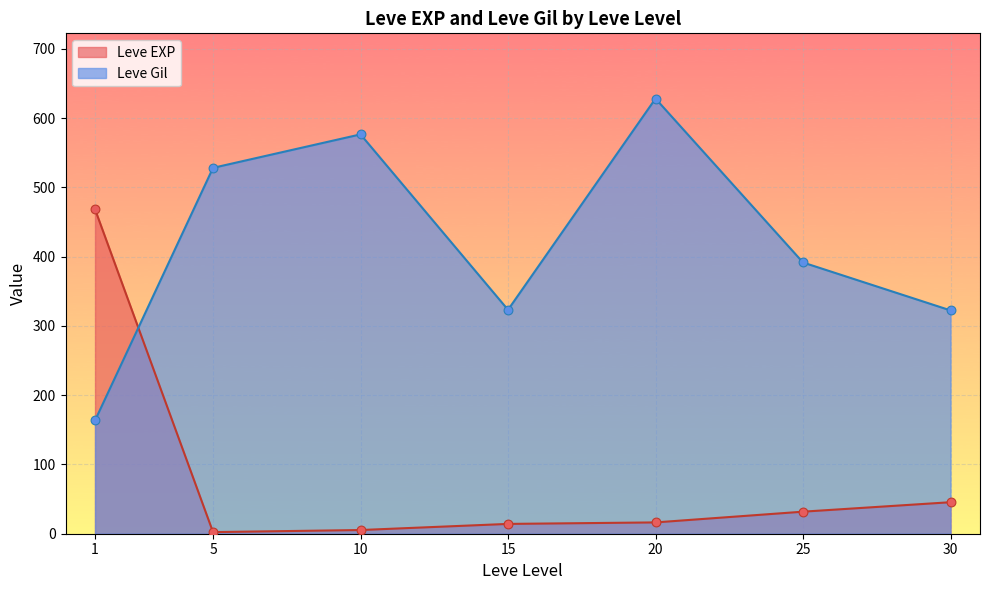

Which series reaches the maximum Y coordinate?

Leve Gil